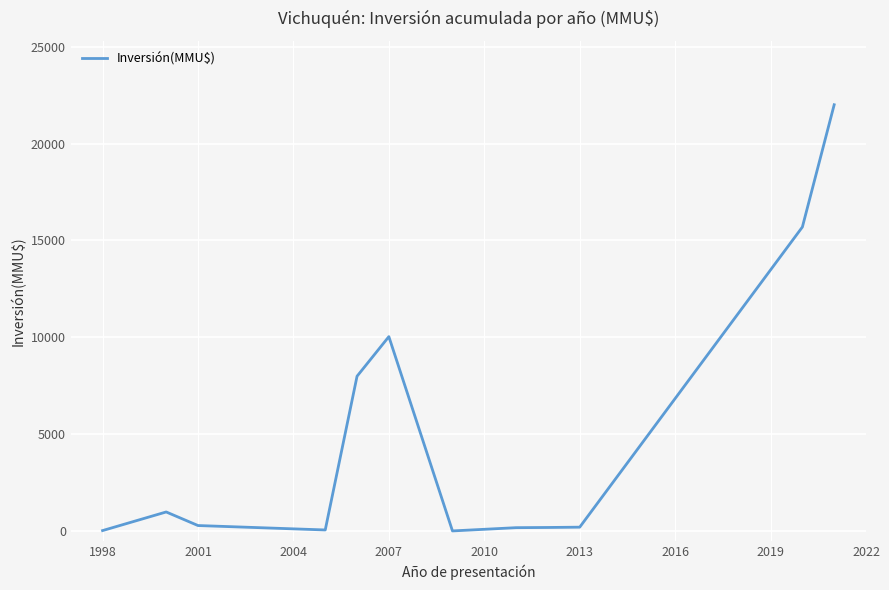

What is the difference between the maximum and minimum values?

21978